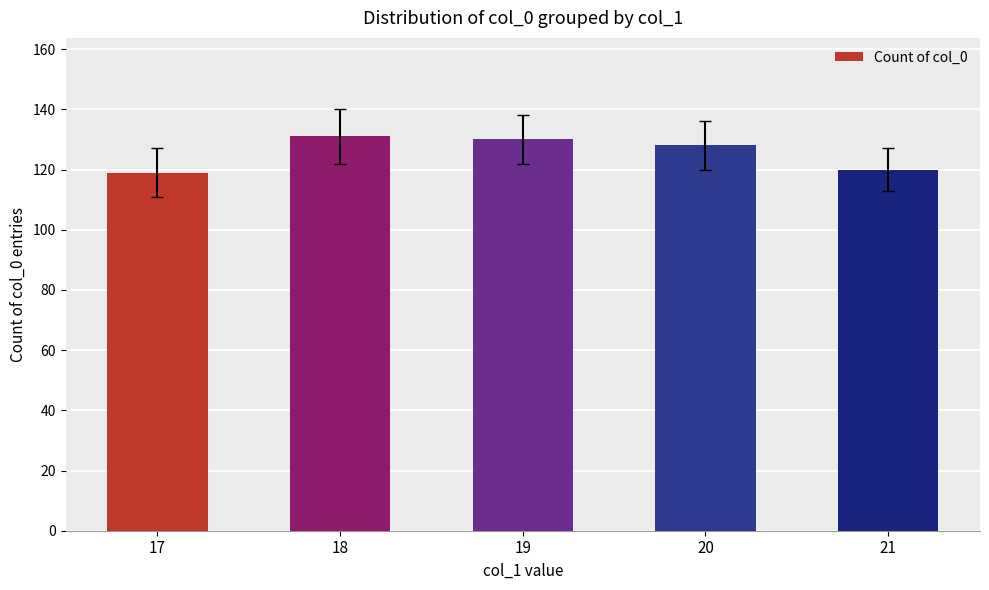

What is the ratio of the value at 18 to the value at 20?

1.0